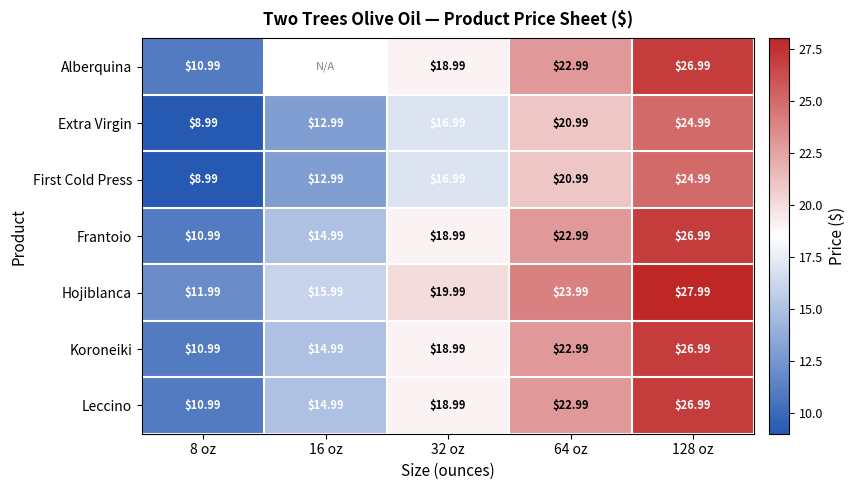

Is the value of Alberquina at 8 oz greater than the value of Extra Virgin at 8 oz?

Yes